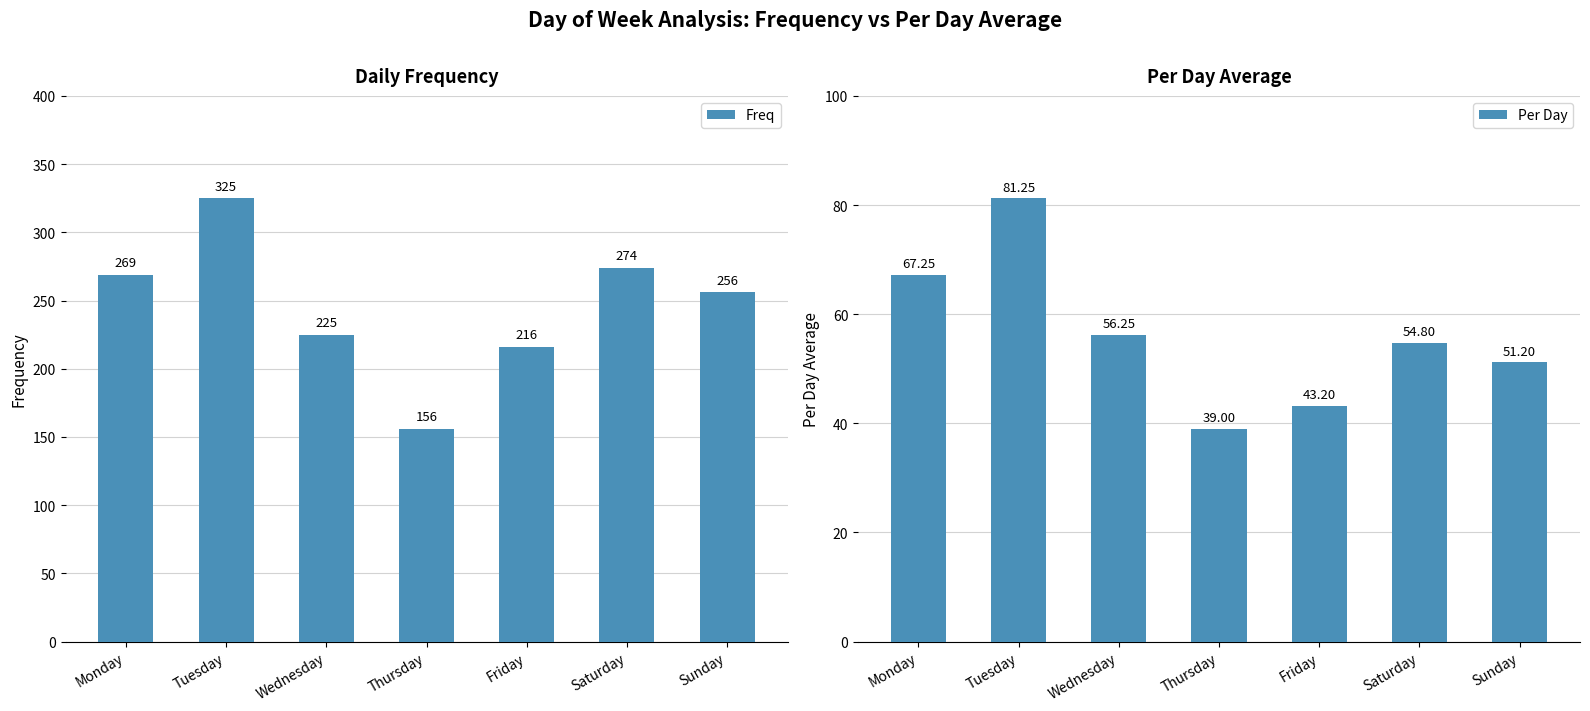

What is the minimum value for Per Day?

39.0